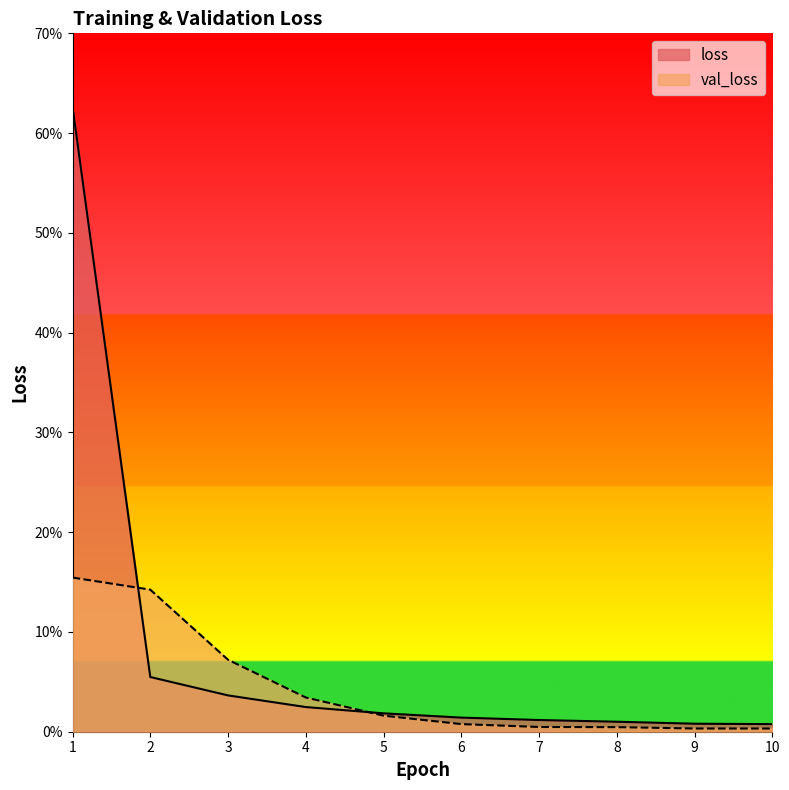

Between which two adjacent categories do loss and val_loss first intersect?

1 and 2